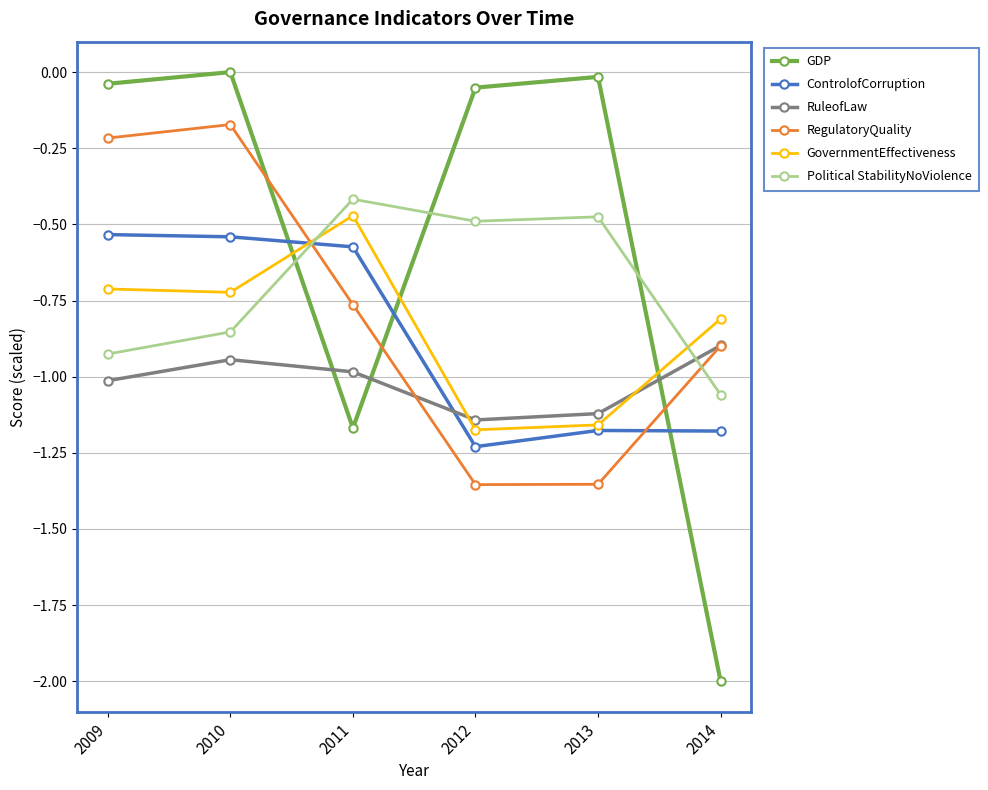

What are all the series names shown in the legend?

GDP, ControlofCorruption, RuleofLaw, RegulatoryQuality, GovernmentEffectiveness, Political StabilityNoViolence